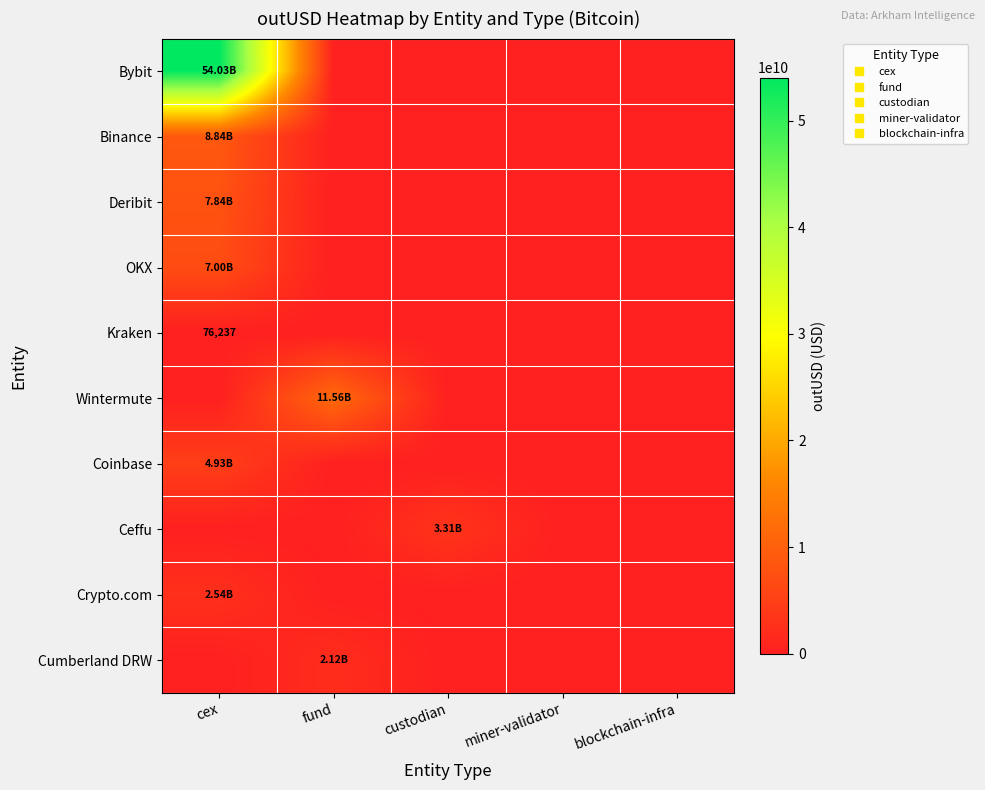

What is the difference between the Cumberland DRW values at fund and custodian?

2117499690.5